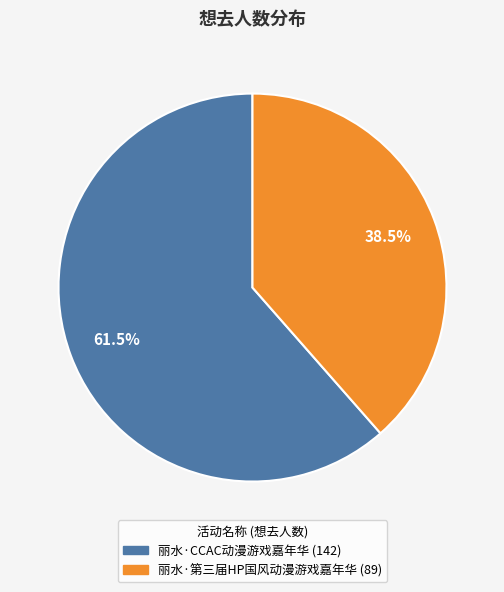

What is the largest slice in the pie chart?

丽水·CCAC动漫游戏嘉年华